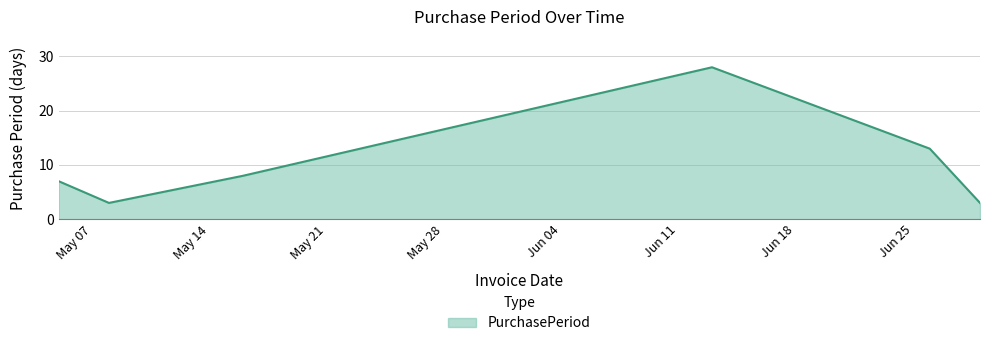

What is the minimum value shown in the chart?

3